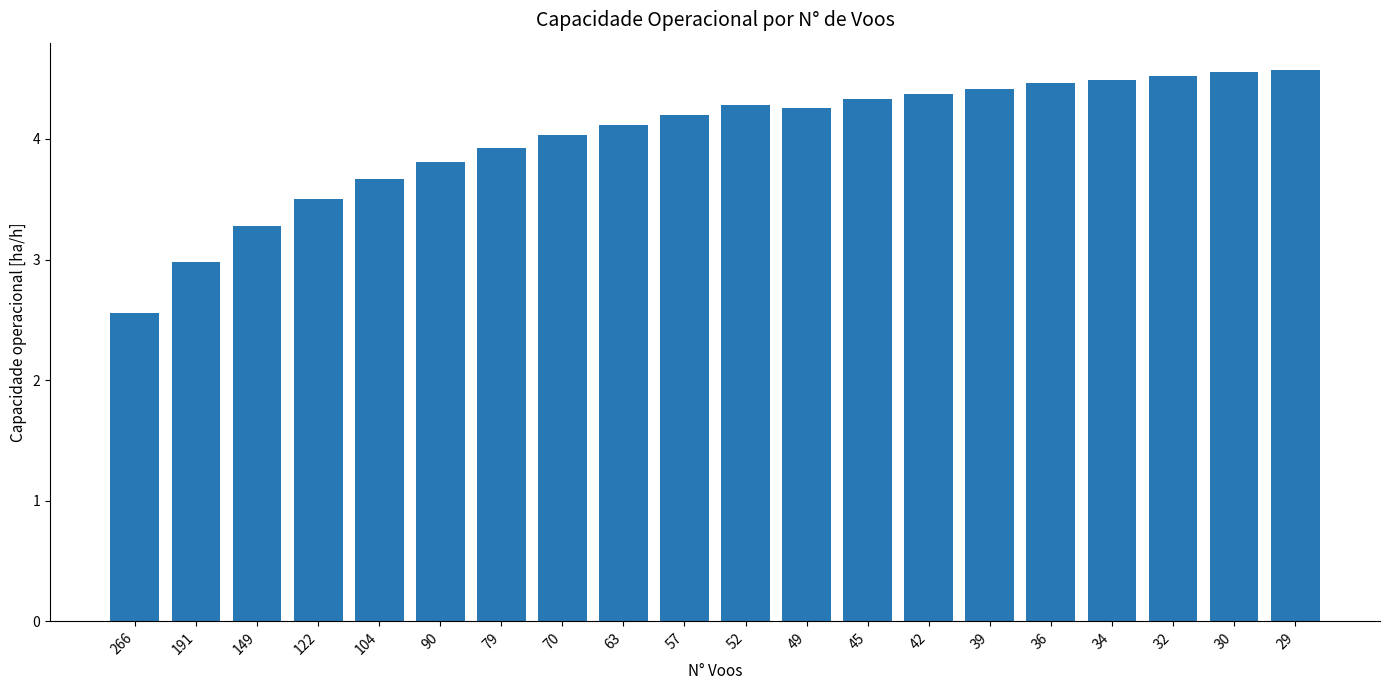

Which label corresponds to the smallest value in the chart?

266